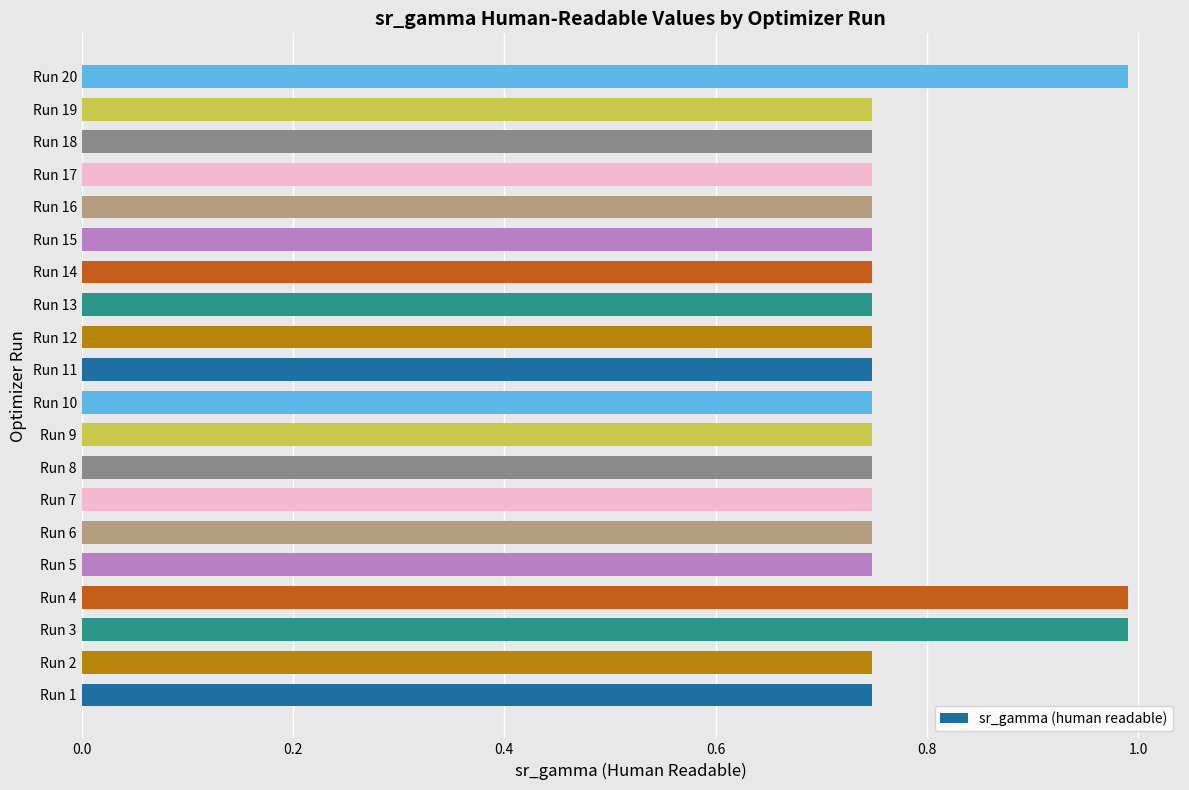

Between Run 4 and Run 18, which is larger?

Run 4